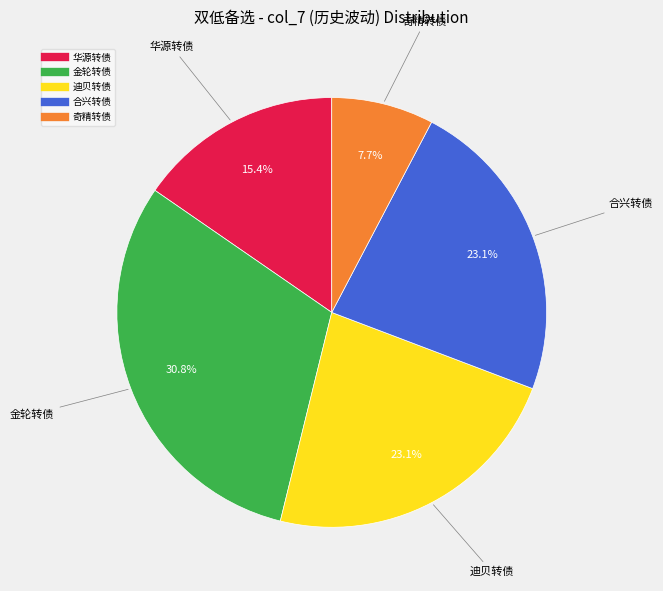

True or false: 合兴转债 accounts for 30% of the total.

False